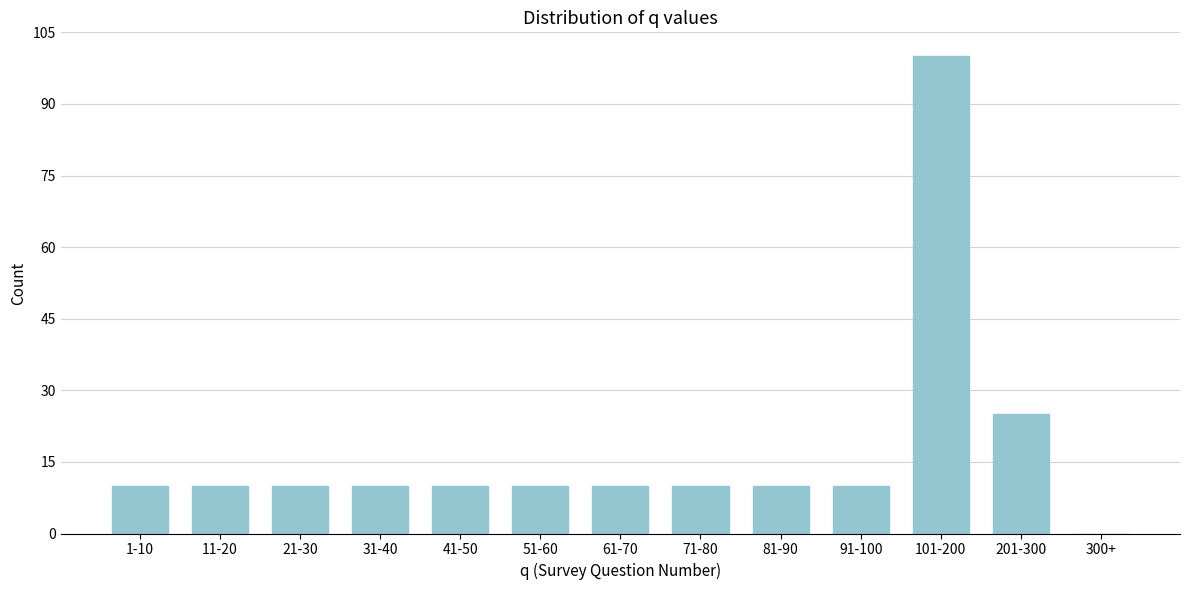

Reading left to right, transcribe all the data shown in this chart.

1-10=10	11-20=10	21-30=10	31-40=10	41-50=10	51-60=10	61-70=10	71-80=10	81-90=10	91-100=10	101-200=100	201-300=25	300+=0